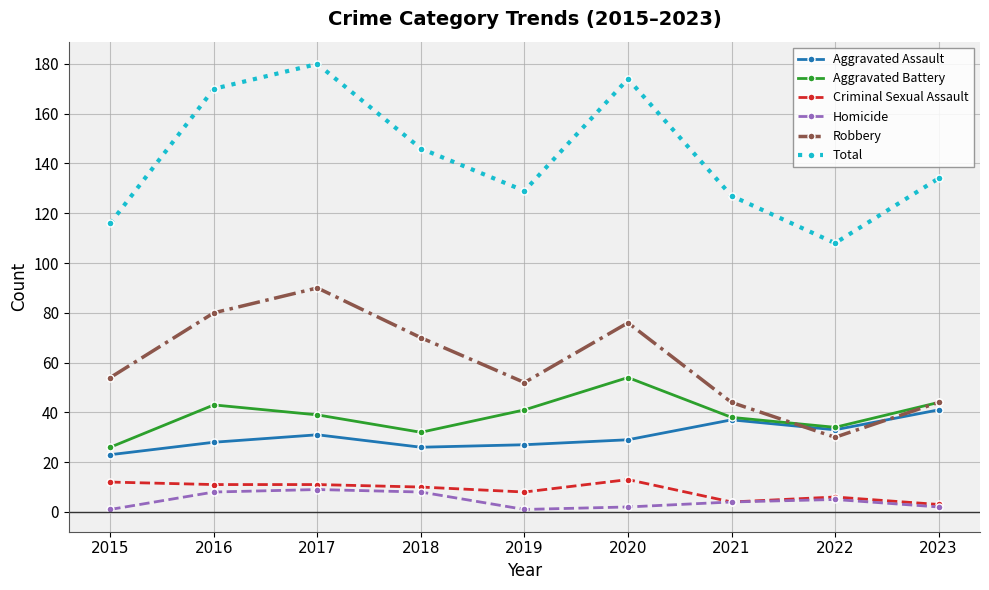

True or false: Robbery and Homicide intersect in this chart.

False